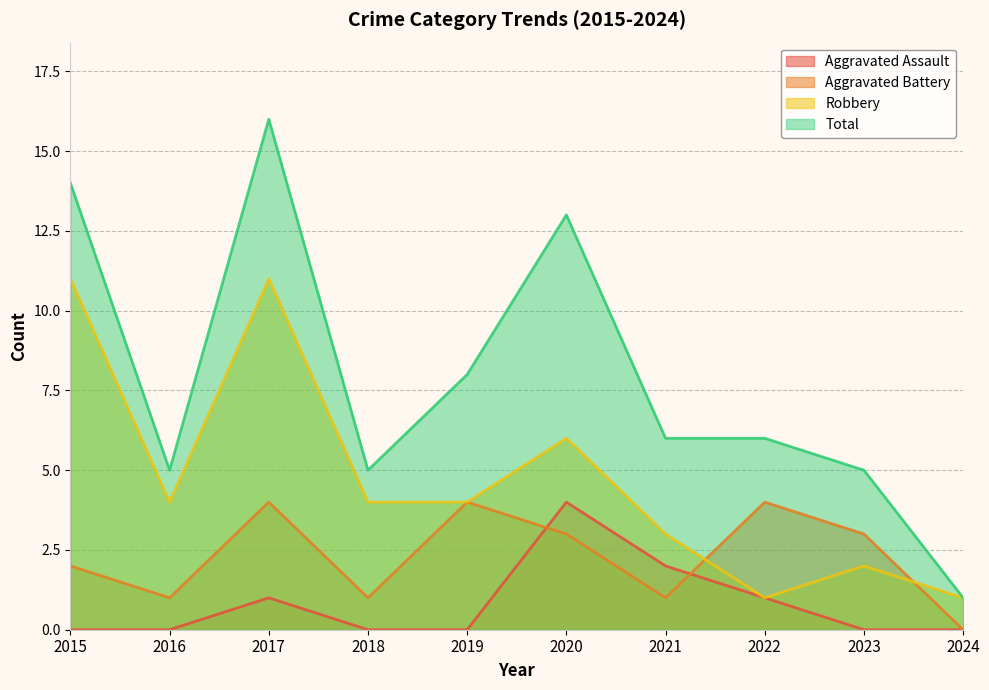

What is the average value of the Aggravated Assault series?

1